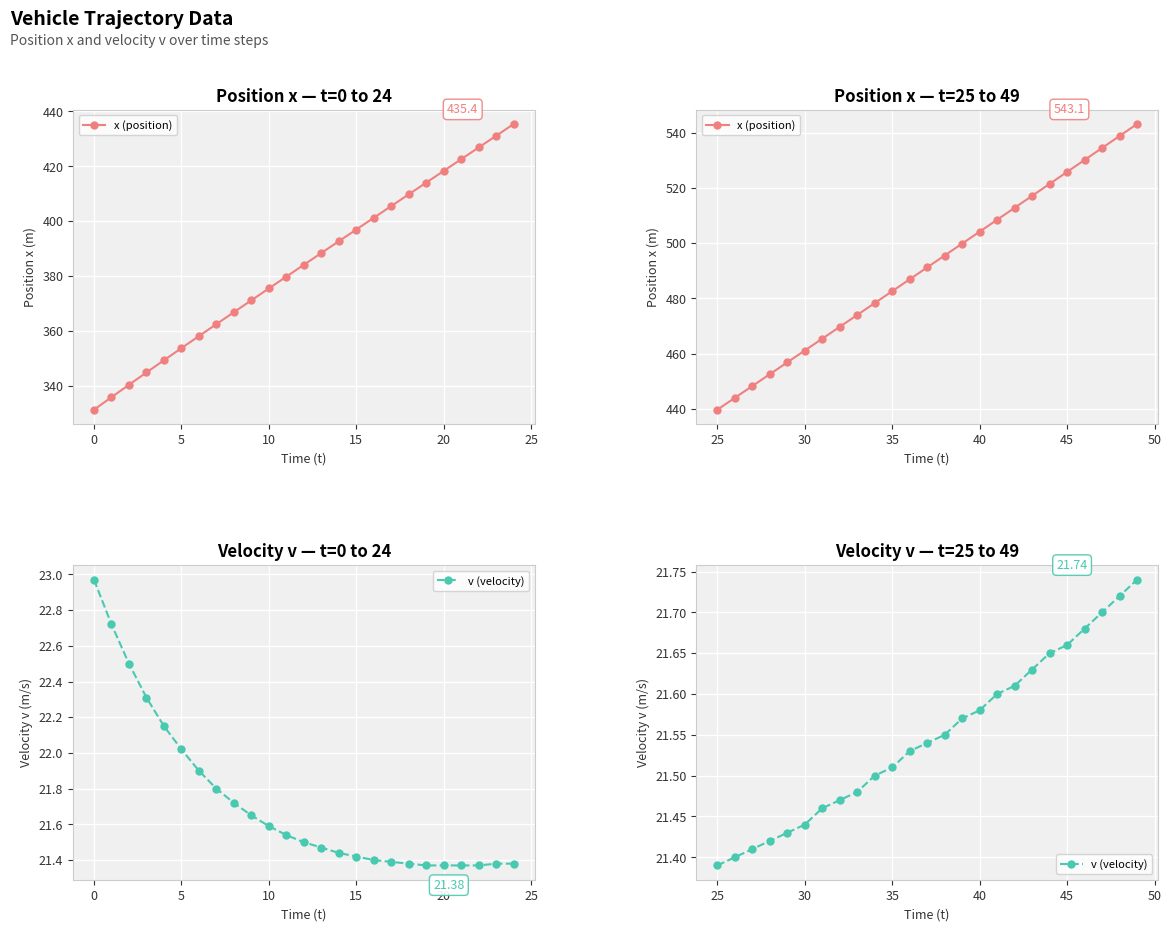

Does the chart display data point markers on the line(s)?

Yes